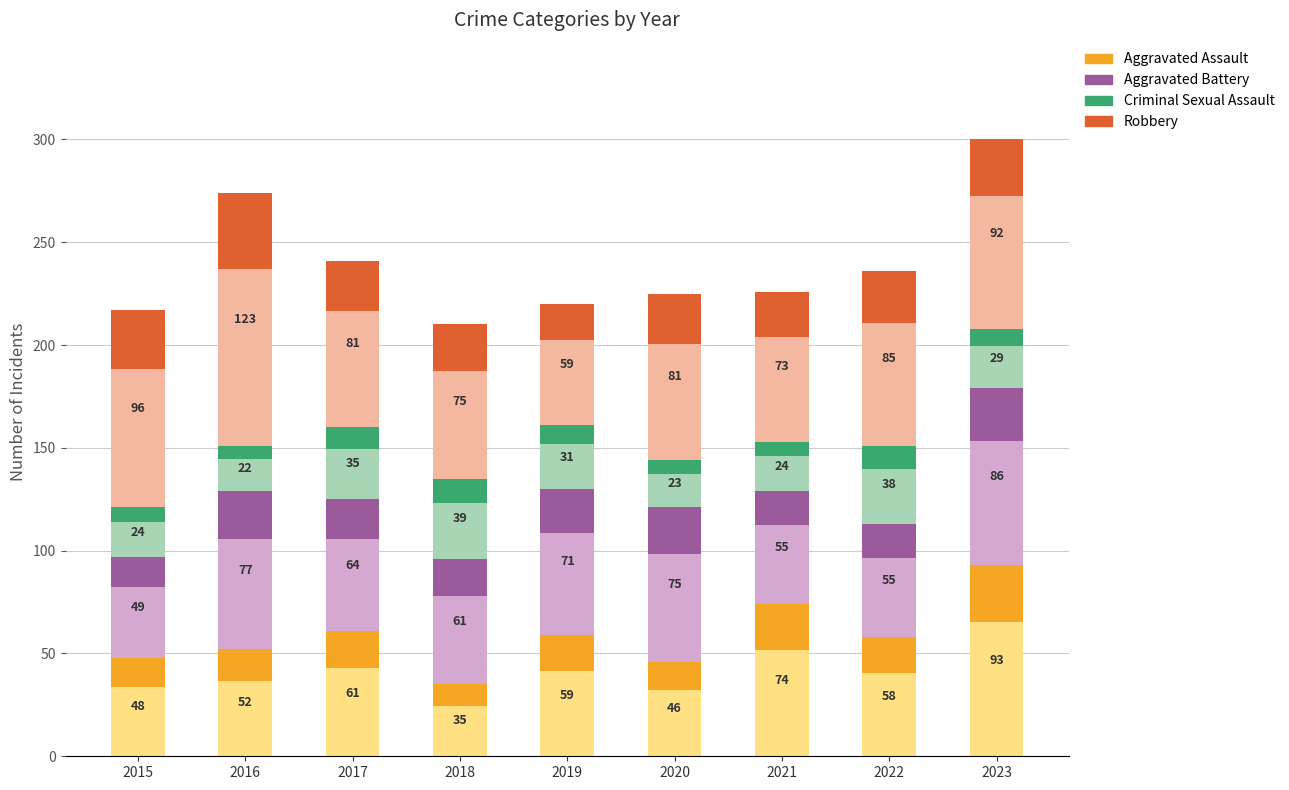

Which series changed the most between 2020 and 2022?

Aggravated Battery